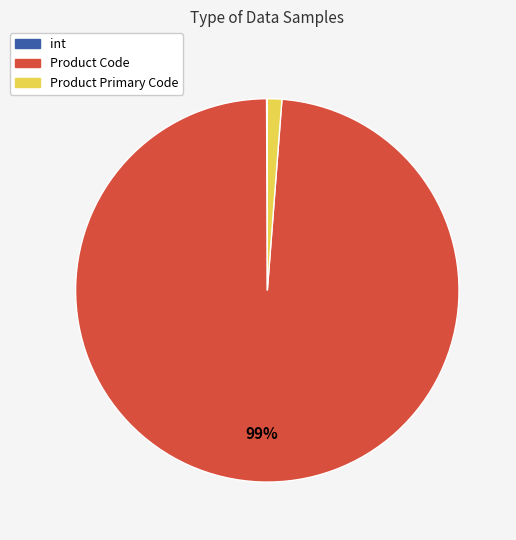

What is the majority slice?

Product Code